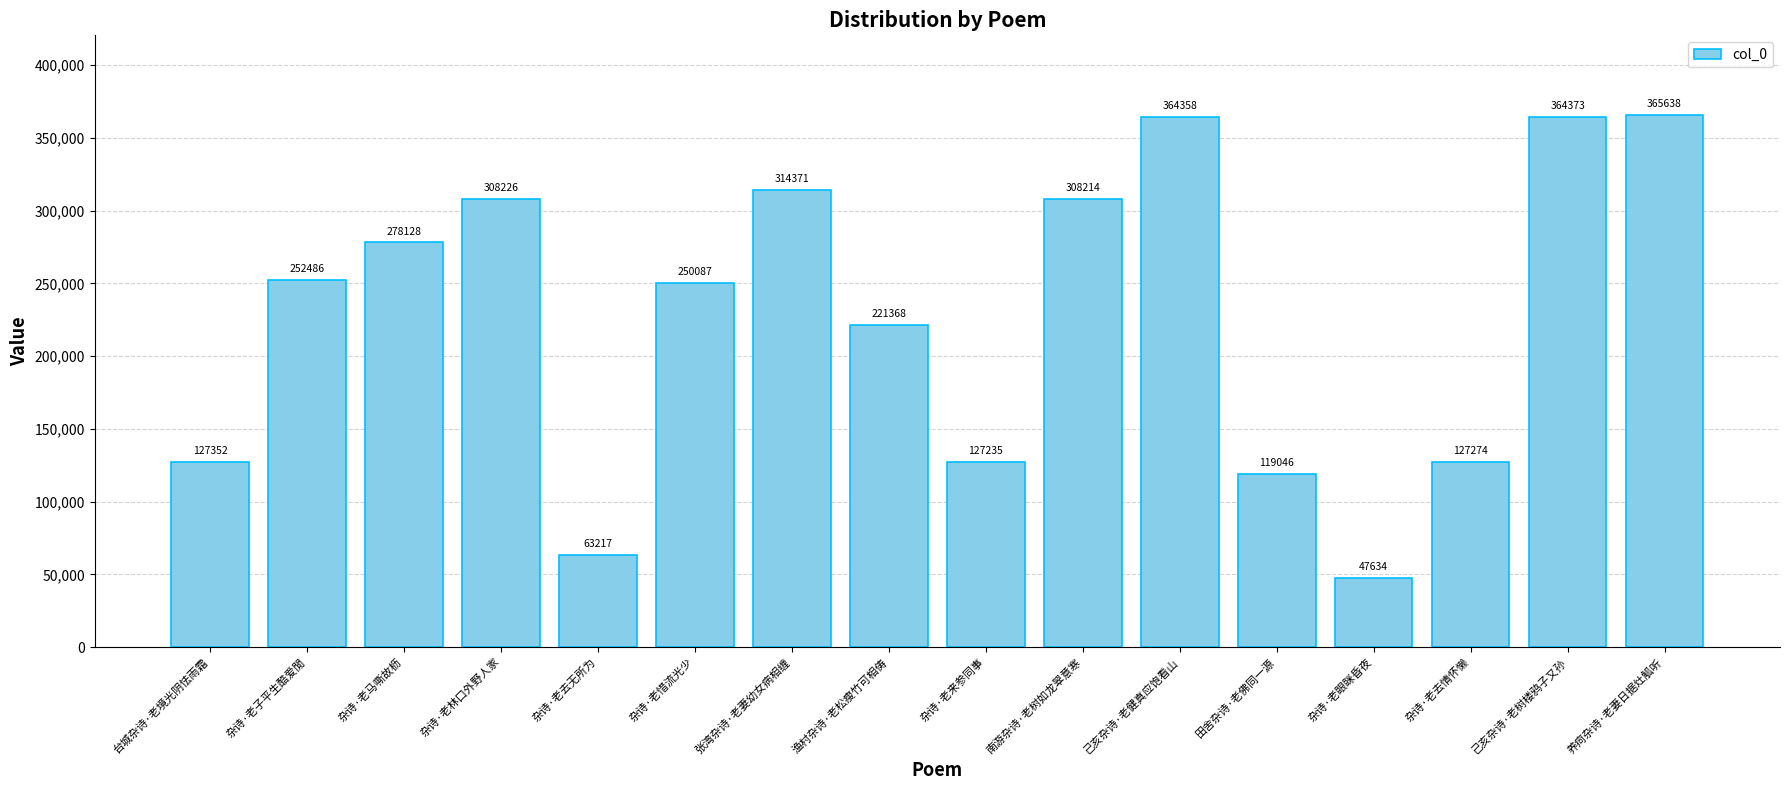

List the labels in order of value, largest first.

养疴杂诗·老妻日据灶觚听, 己亥杂诗·老树楼鸦子又孙, 己亥杂诗·老健真应饱看山, 张湾杂诗·老妻幼女病相缠, 杂诗·老林口外野人家, 南游杂诗·老树如龙翠意寒, 杂诗·老马嘶故枥, 杂诗·老子平生酷爱閒, 杂诗·老惜流光少, 渔村杂诗·老松瘦竹可相俦, 台城杂诗·老境光阴怯雨霜, 杂诗·老去情怀懒, 杂诗·老来参同事, 田舍杂诗·老佛同一源, 杂诗·老去无所为, 杂诗·老眼眯昏夜